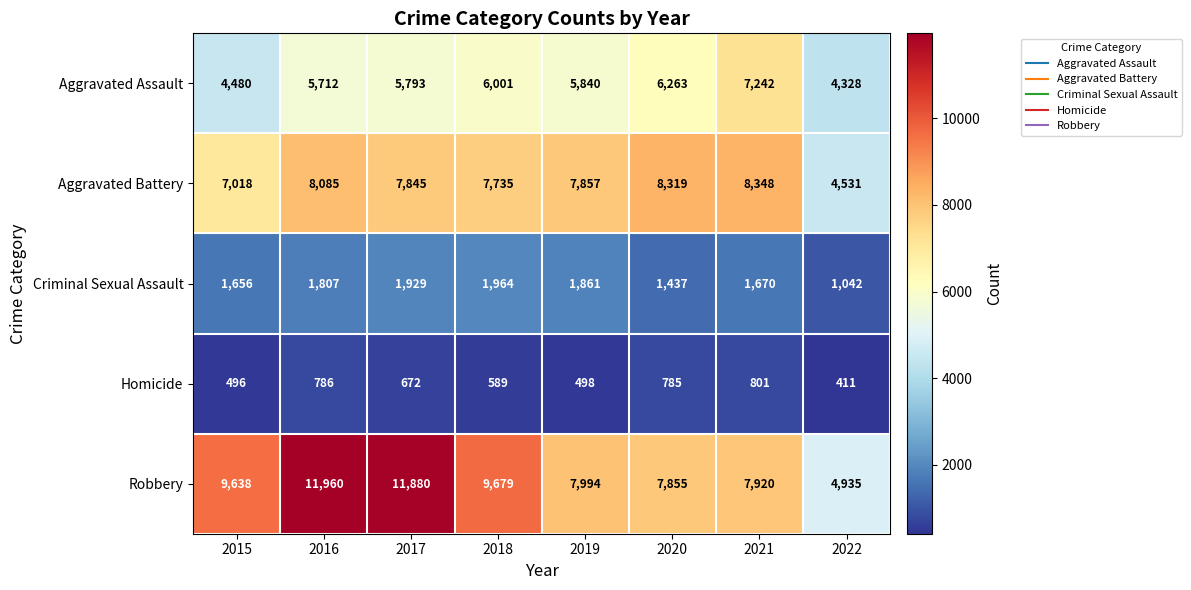

Which series changed the most between 2015 and 2019?

Robbery